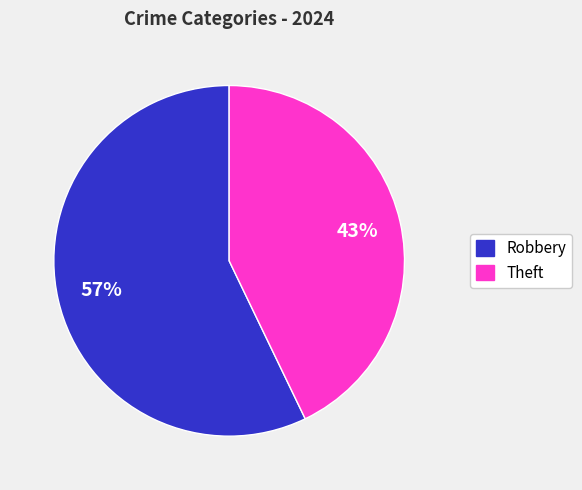

How many segments does this pie chart have?

2